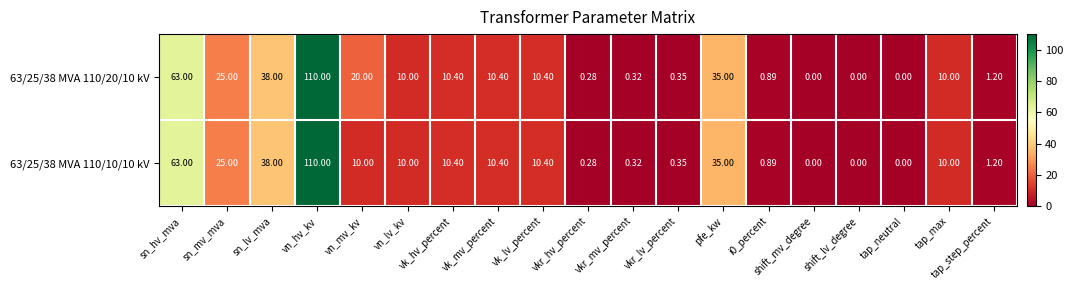

Which series has the largest total across all categories?

63/25/38 MVA 110/20/10 kV